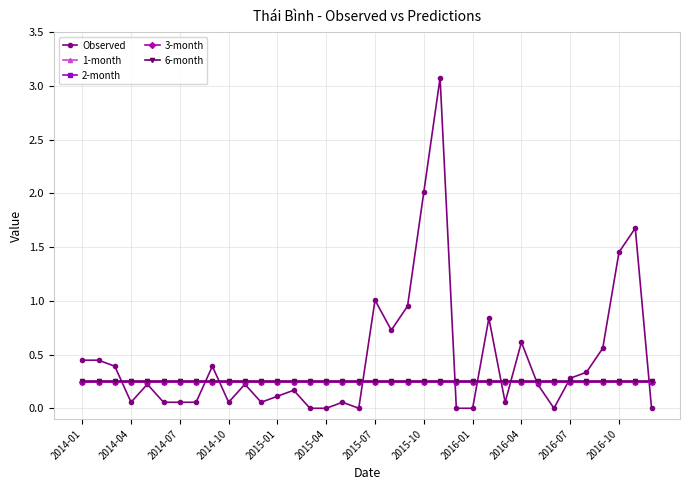

What is the greatest value displayed?

3.1